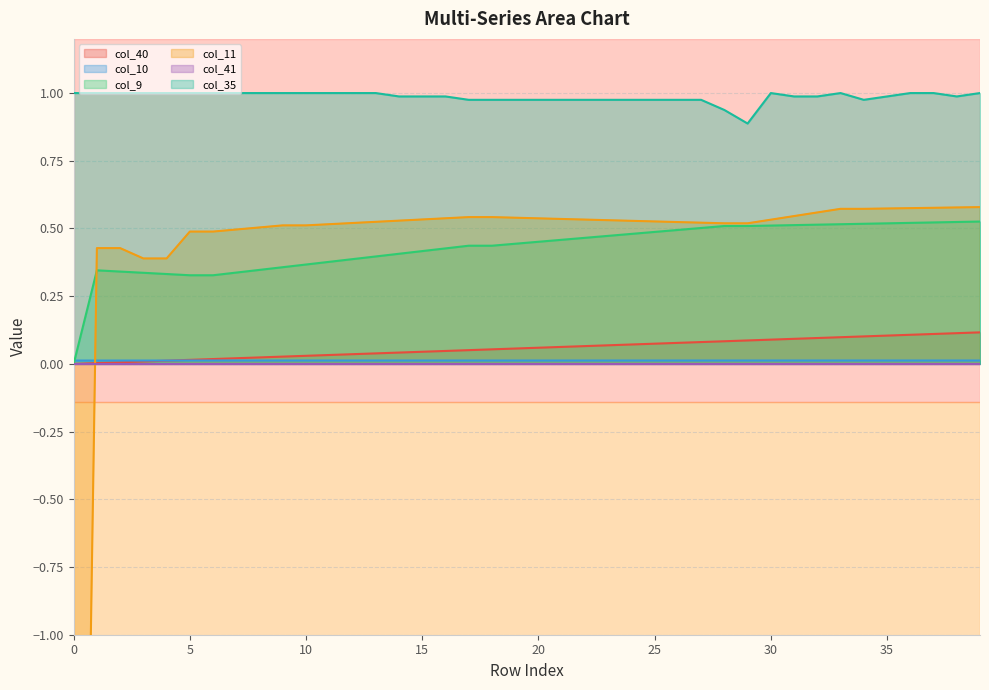

At which label is col_11 closest to -2?

3